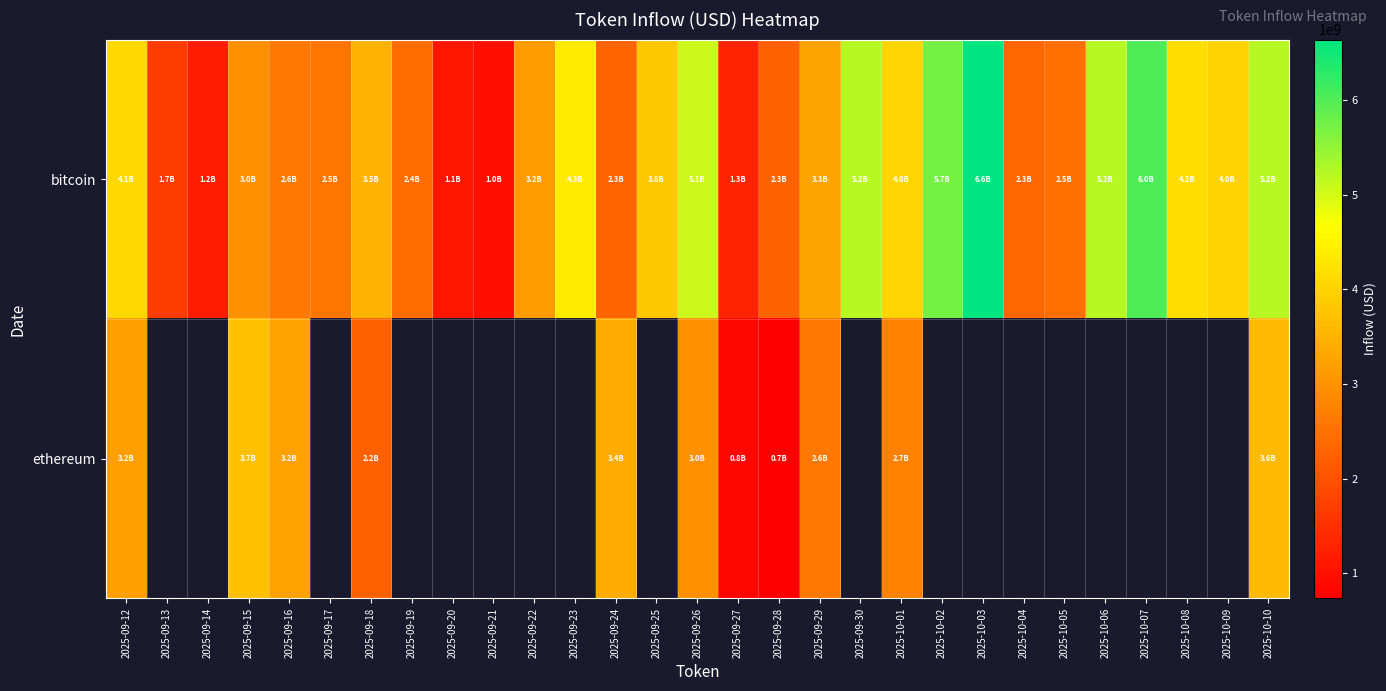

Between 2025-09-19 and 2025-09-29, which series saw the biggest shift?

bitcoin